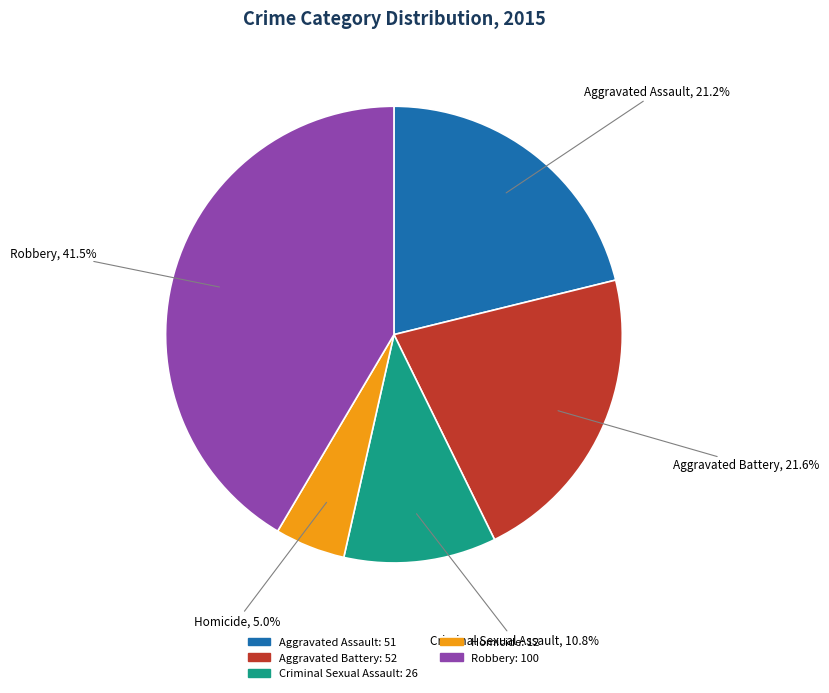

What percentage is NOT represented by Homicide?

95.0%